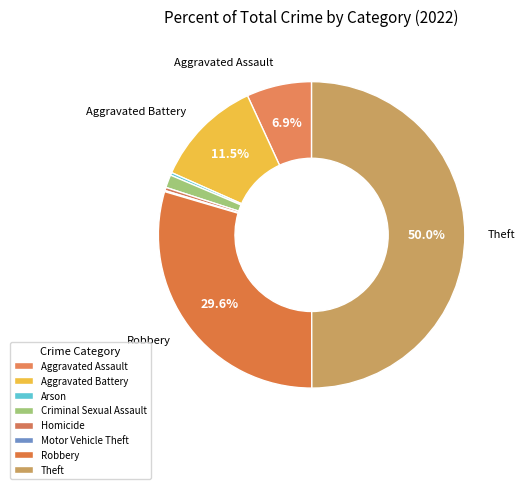

Rank the categories by value from lowest to highest.

Motor Vehicle Theft, Arson, Homicide, Criminal Sexual Assault, Aggravated Assault, Aggravated Battery, Robbery, Theft